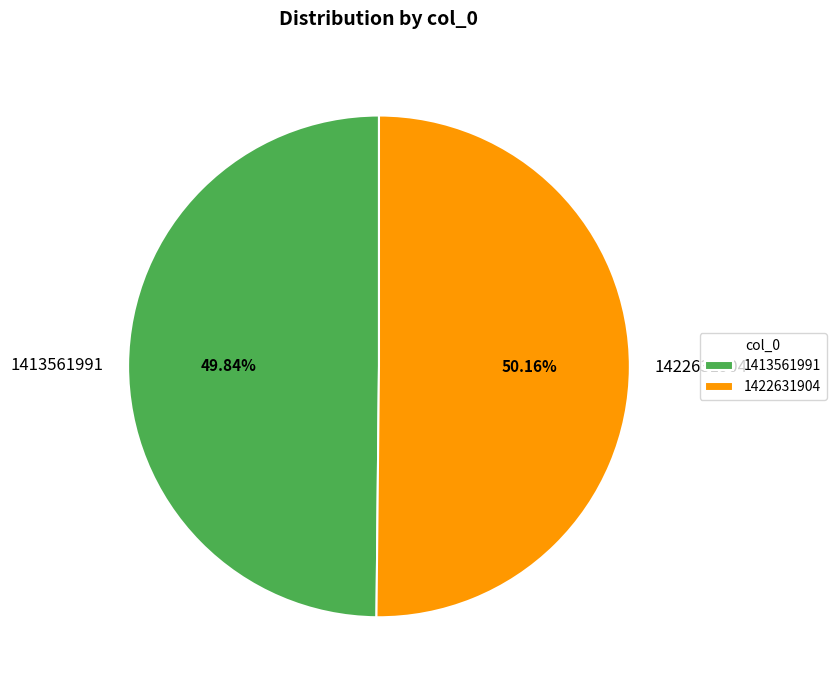

How many slices are in this pie chart?

2